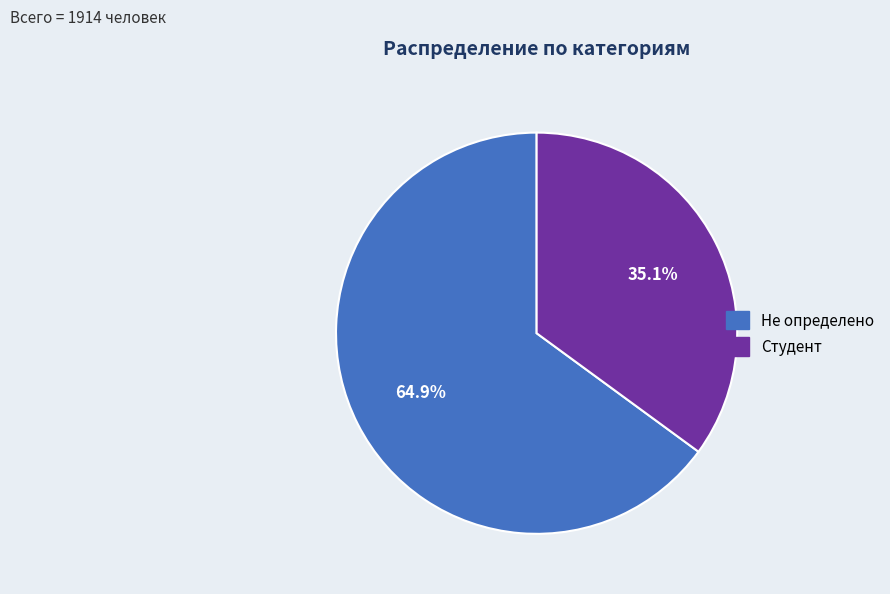

What percentage is NOT represented by Студент?

64.9%